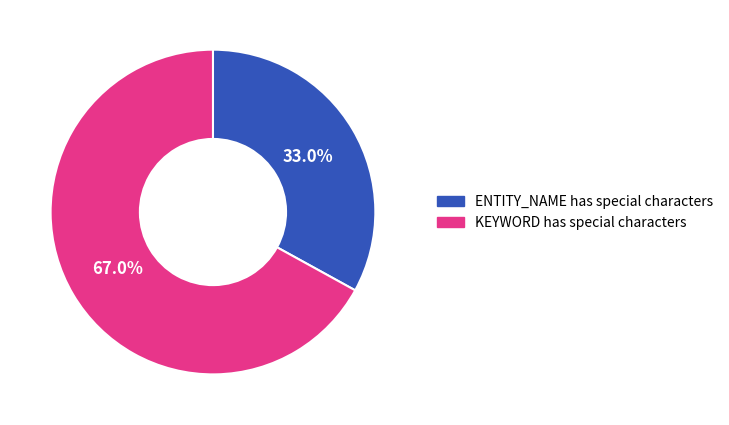

Approximately how many times larger is the value at ENTITY_NAME has special characters compared to KEYWORD has special characters?

0.5